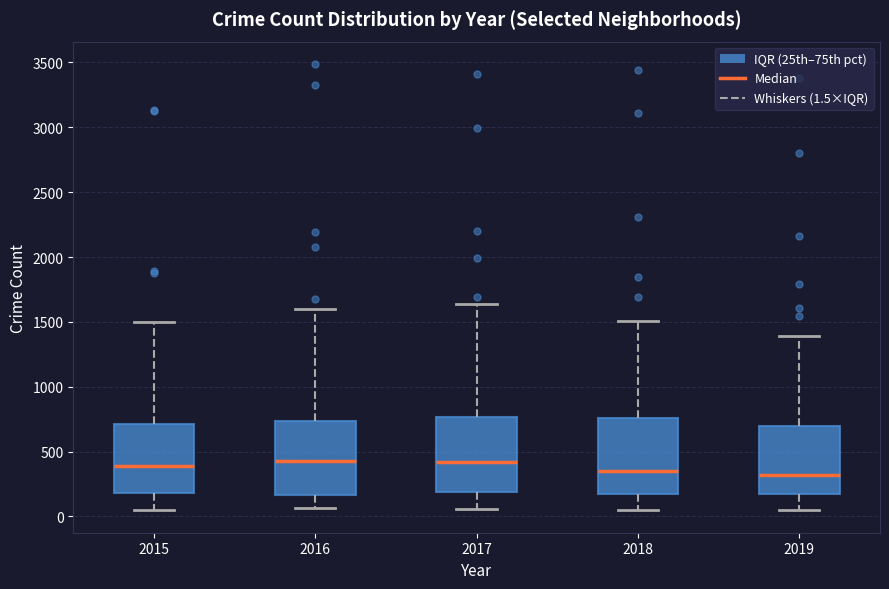

Where is the lower edge of the box at x = 2016 on the y-axis? The values are not printed on the chart, so give them approximately, as read against the axis.

150